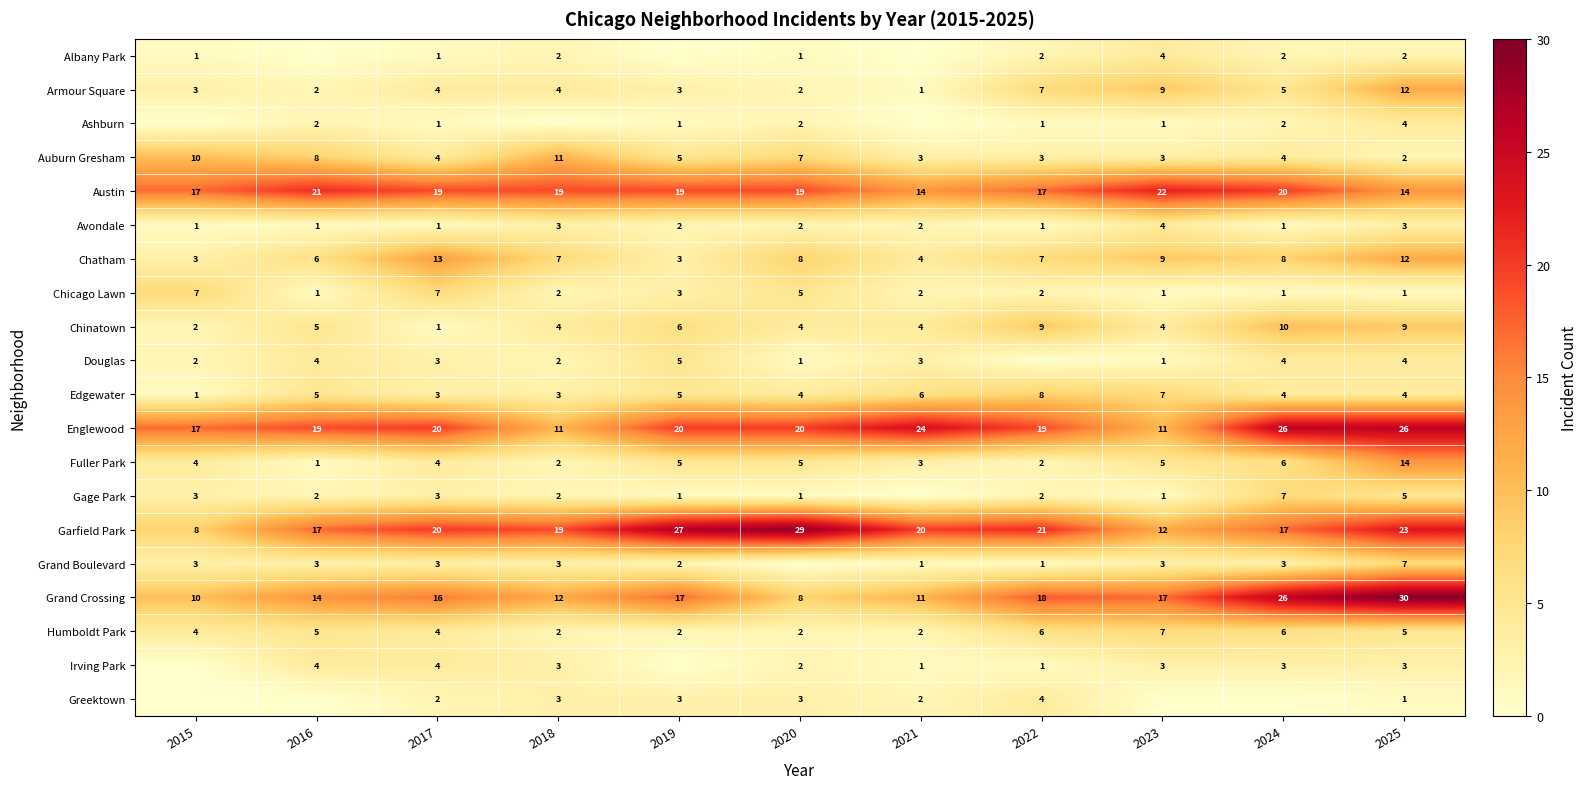

How many data points in Gage Park are less than 2?

4